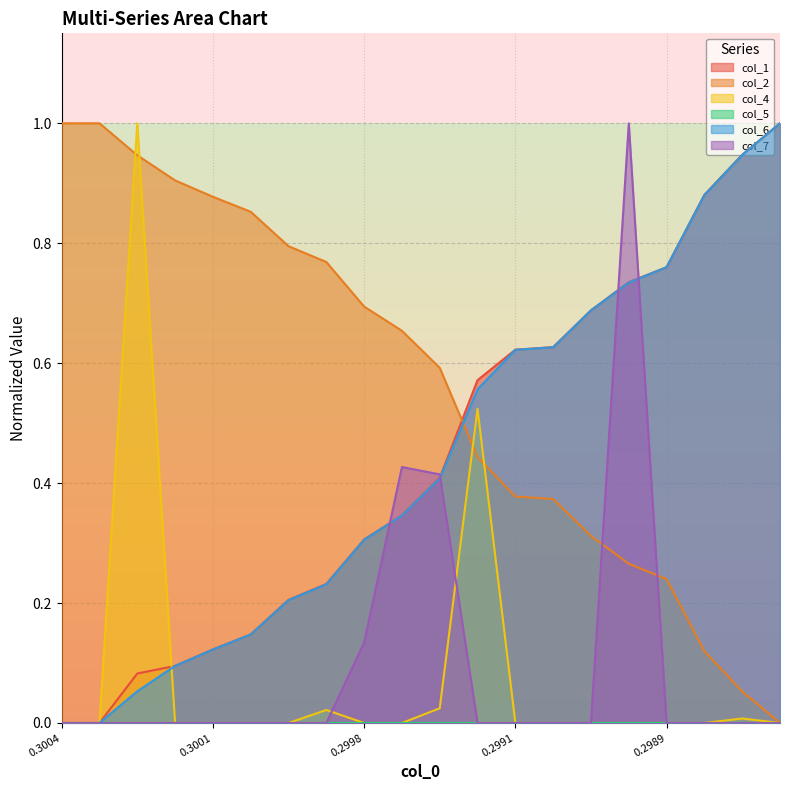

How many values in the col_2 series exceed 0?

19